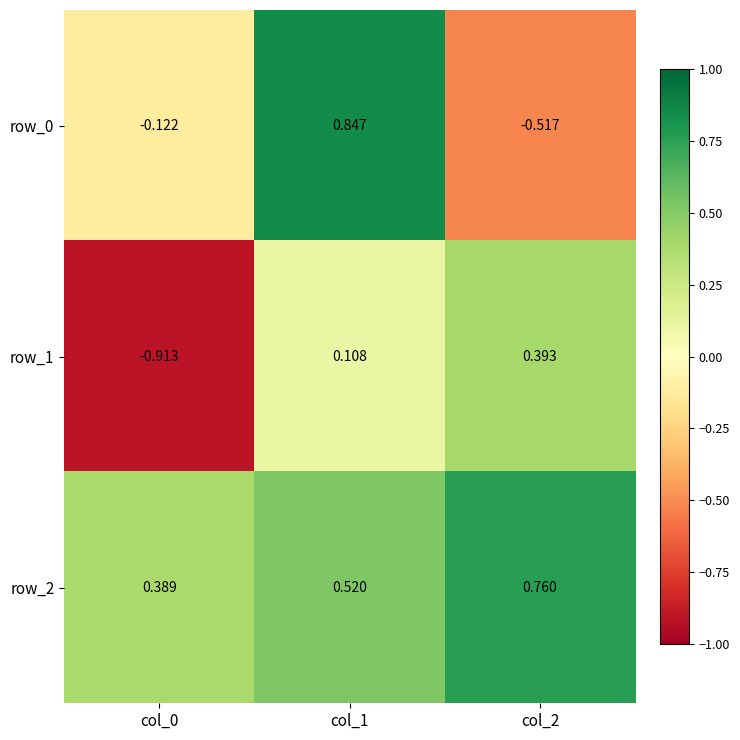

List the labels in order of row_2 value, largest first.

col_2, col_1, col_0